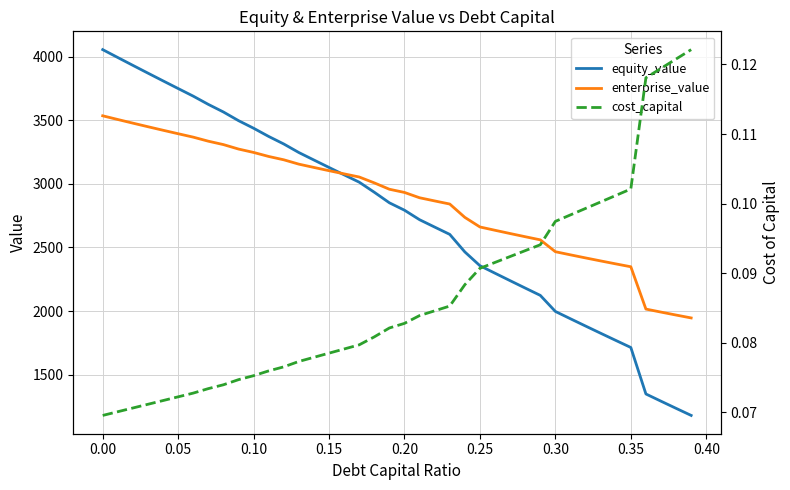

What is the lowest value of the enterprise_value series?

1946.1